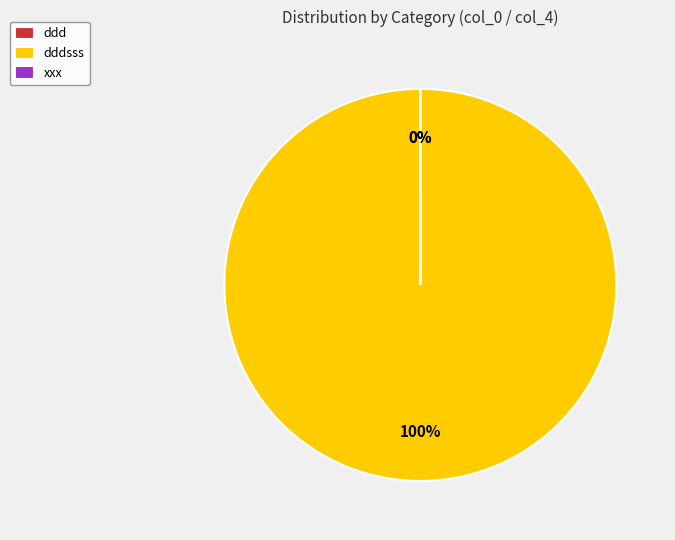

Is there any slice that represents more than half of the pie?

Yes